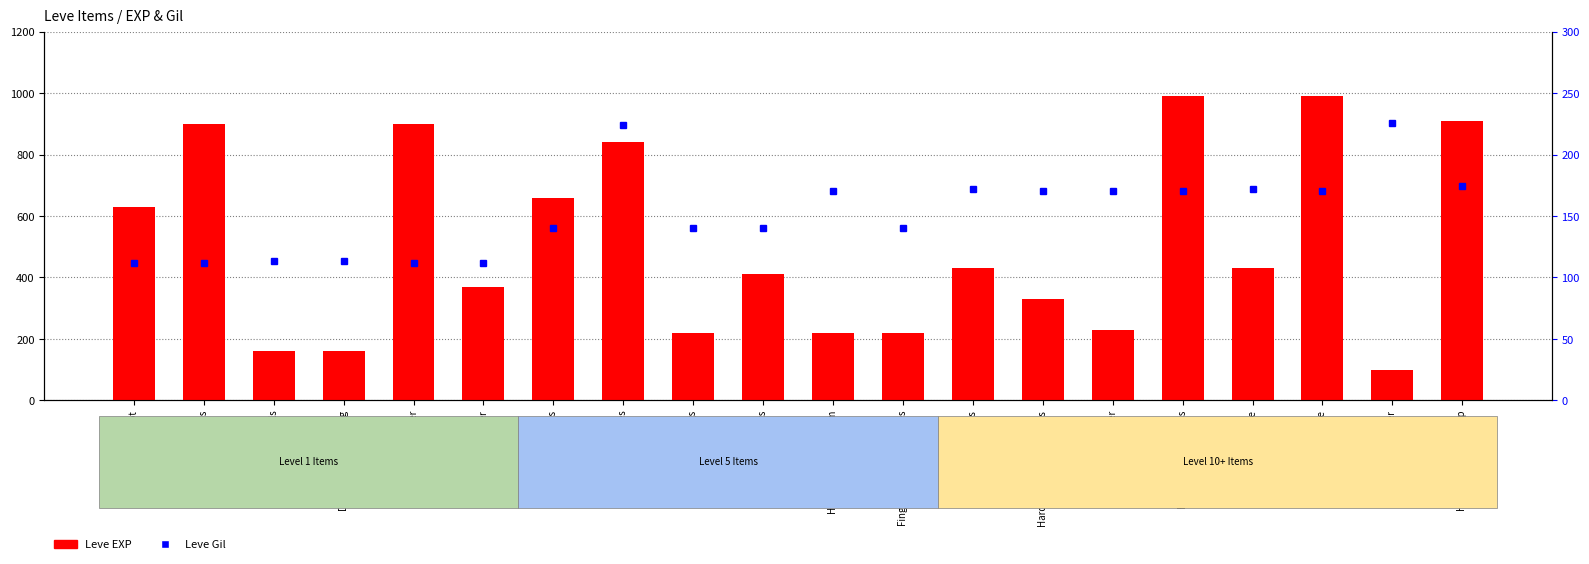

Rank the categories by value from lowest to highest.

Hard Leather Choker, Leather Duckbills, Duckbills of Gathering, Leather Leggings, Hard Leather Pot Helm, Fingerless Leather Gloves, Hard Leather, Hard Leather Wristguards, Leather, Leather Mitts, Hard Leather Shoes, Hard Leather Caligae, Leather Calot, Leather Wristbands, Leather Himantes, Leather Wristguards, Leather Choker, Hard Leather Skullcap, Hard Leather Harness, Leather Targe